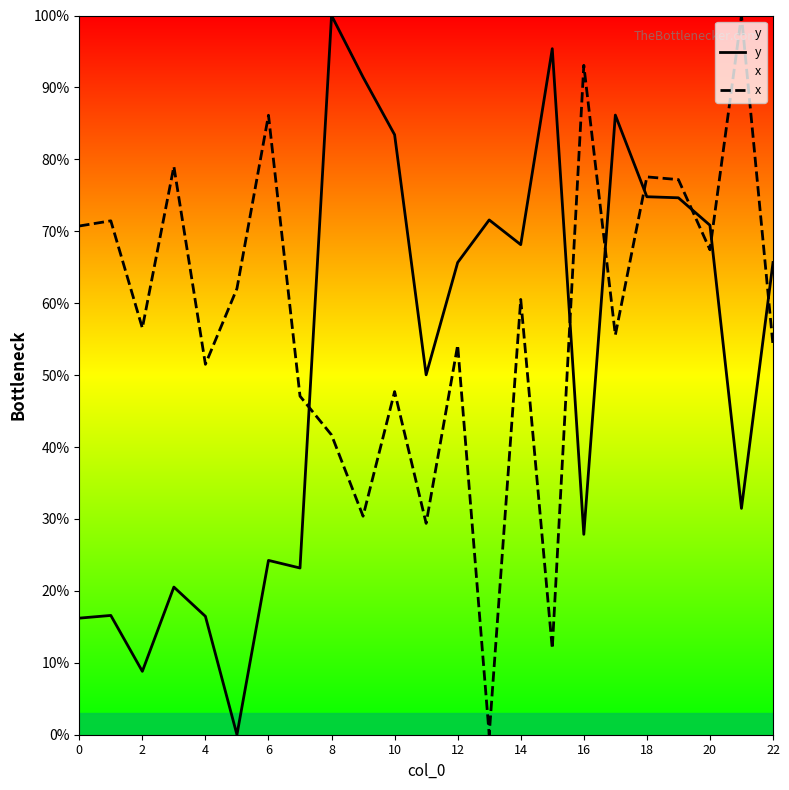

Reading right to left, list all the values displayed in this chart.

y: 65.7	31.5	70.8	74.7	74.8	86.2	27.9	95.4	68.1	71.6	65.7	50.0	83.4	91.4	100.0	23.2	24.2	0.0	16.5	20.5	8.8	16.6	16.2
x: 54.2	100.0	67.4	77.2	77.6	55.6	93.1	12.0	60.5	0.0	54.2	29.4	47.7	30.4	41.7	47.1	86.1	62.0	51.5	79.0	56.5	71.5	70.7